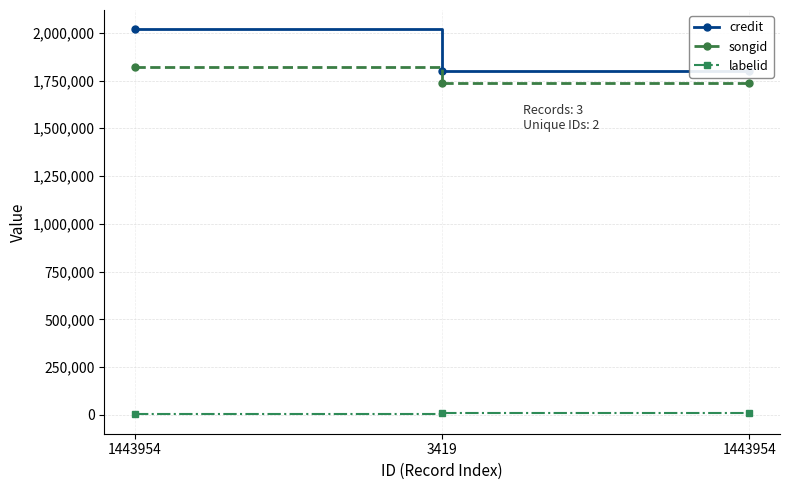

Rank the series at 1443954 from lowest to highest value.

labelid, songid, credit